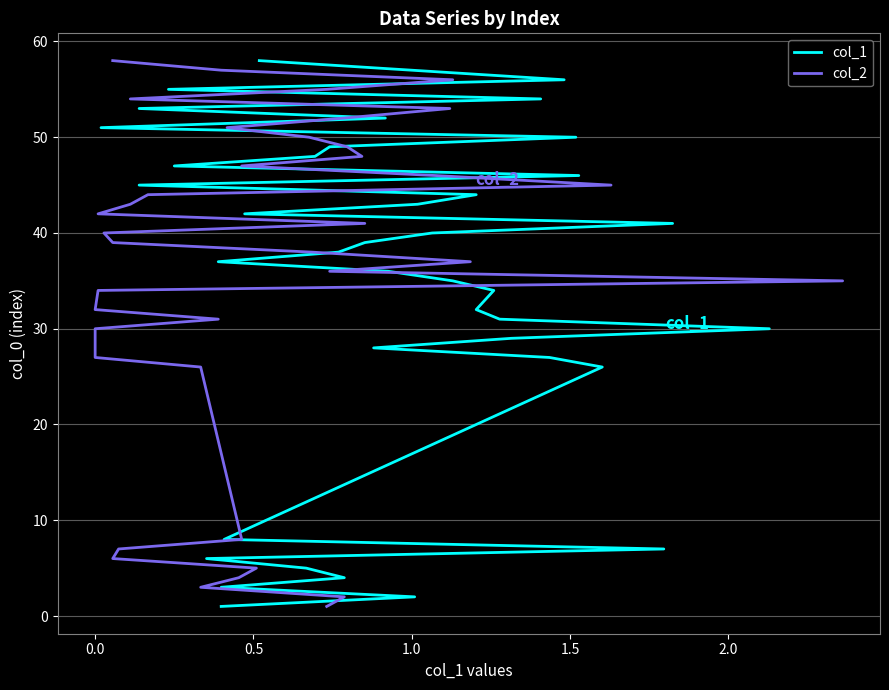

How many categories are shown in the chart?

40